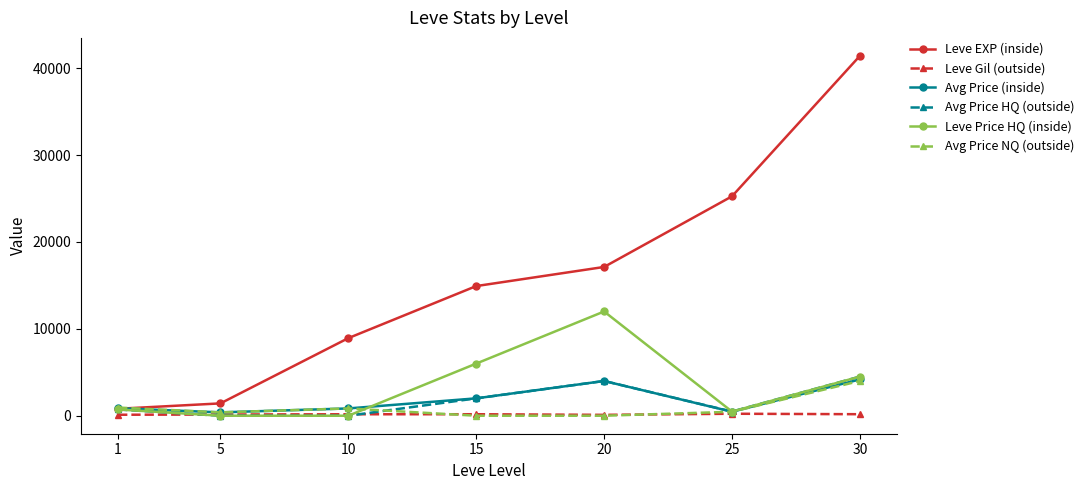

At which label does Avg Price HQ (outside) reach its peak?

30